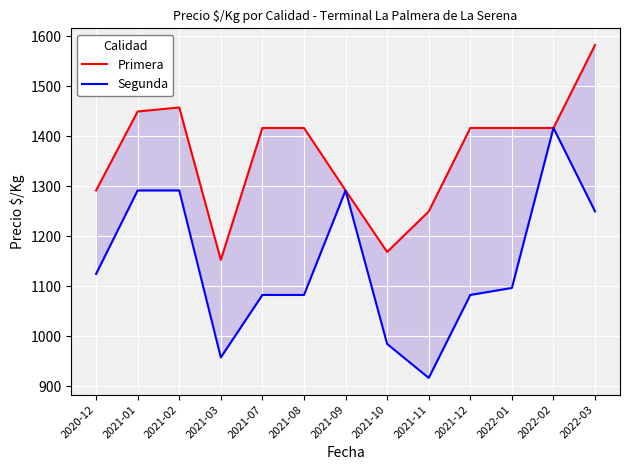

Is it true that Primera equals 2038 at 2022-02?

False